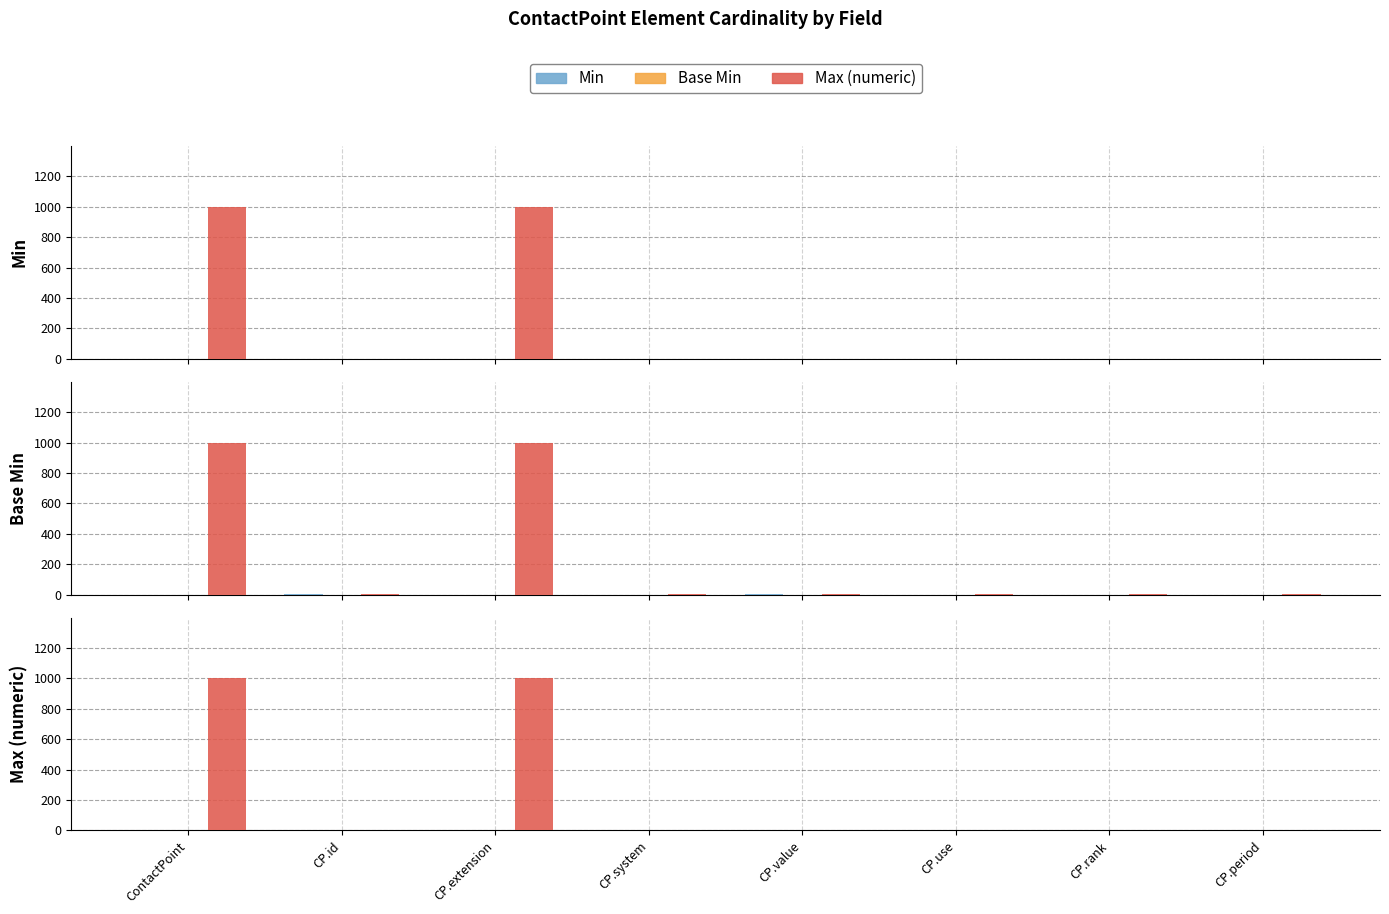

At how many categories does at least one series exceed 704?

2